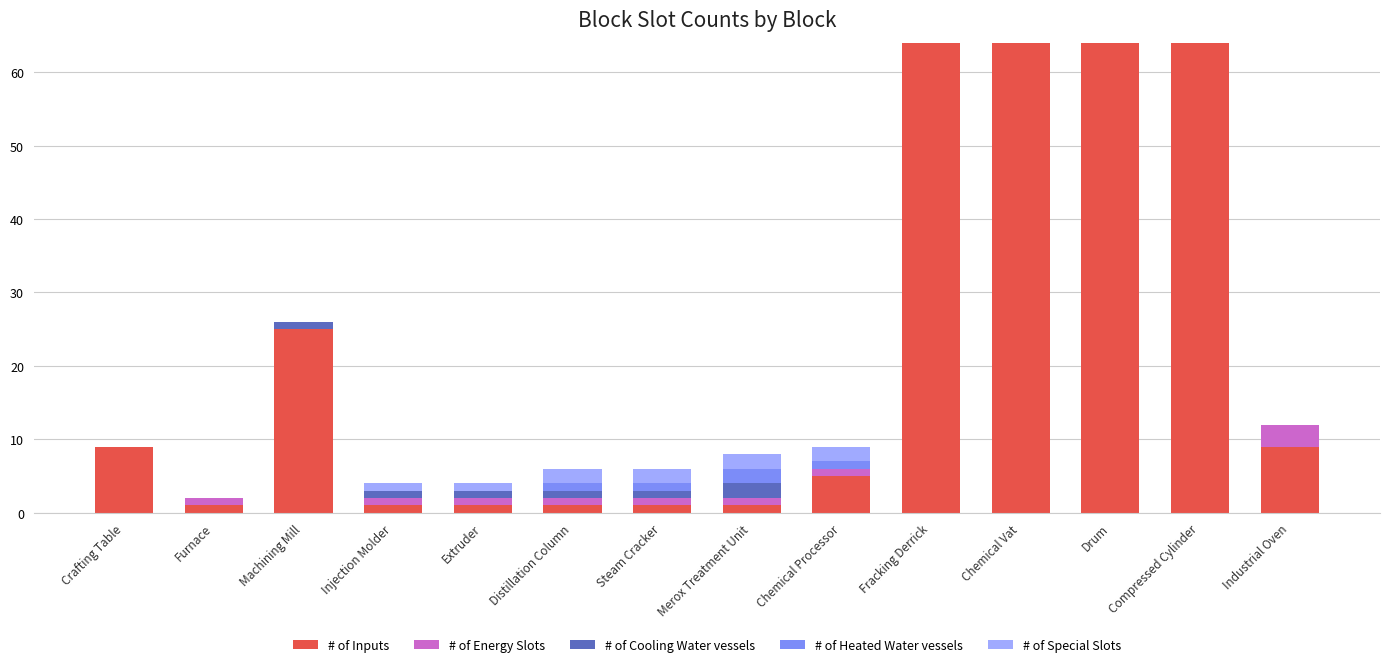

At which label is # of Inputs closest to 32?

Machining Mill